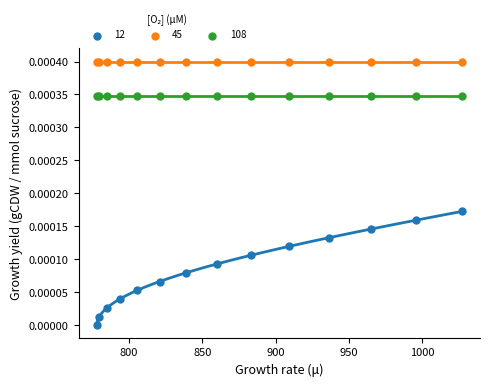

Which series reaches the maximum Y coordinate?

45